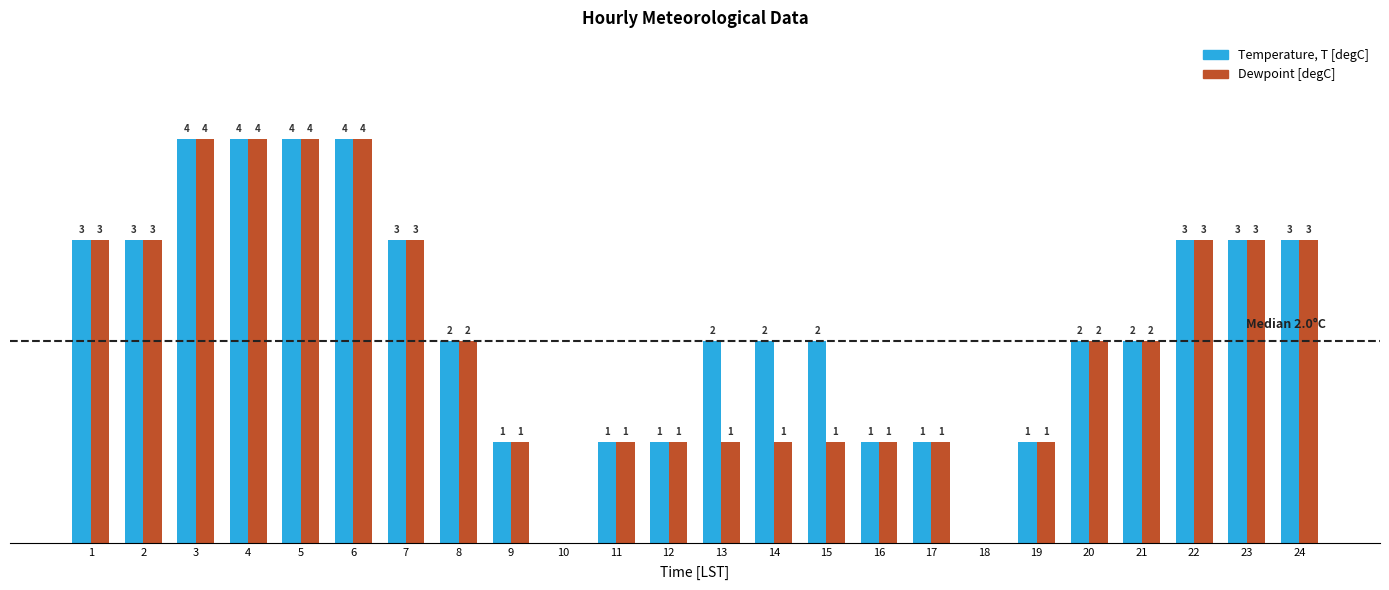

Which series changed the most between 13 and 16?

Temperature, T [degC]